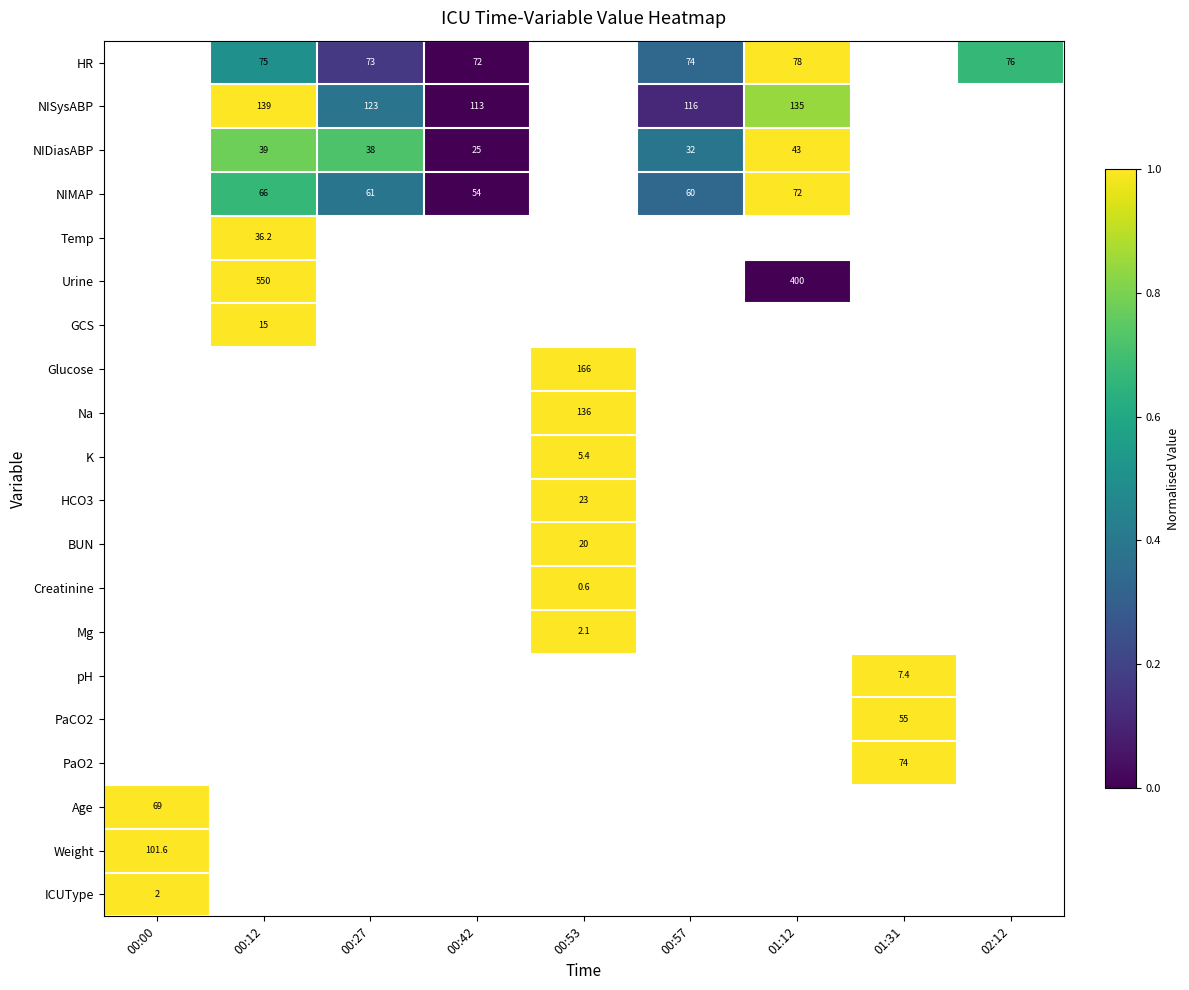

The value of NIMAP at 00:57 is 60.0. True or false?

True